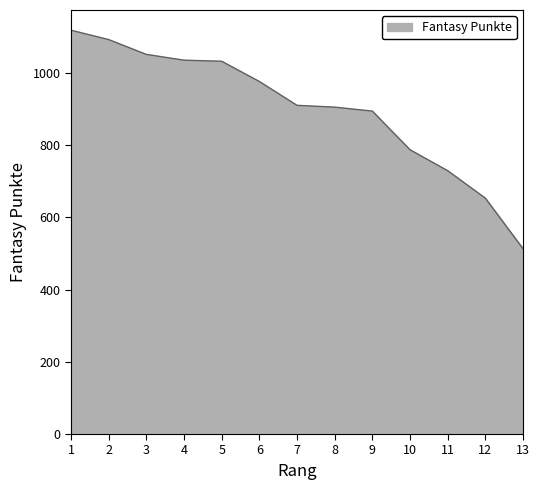

What is the sum of all values?

11695